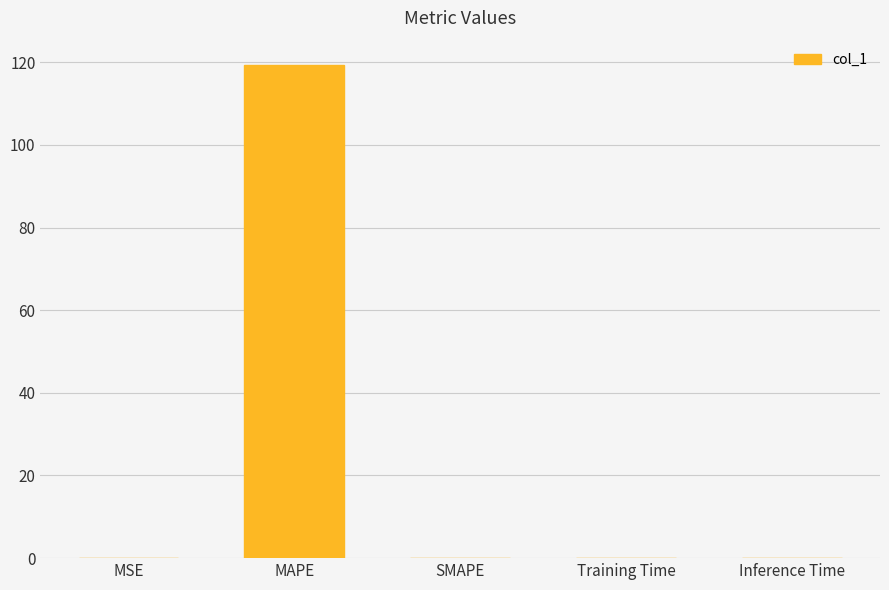

What is the approximate value at MAPE?

119.2